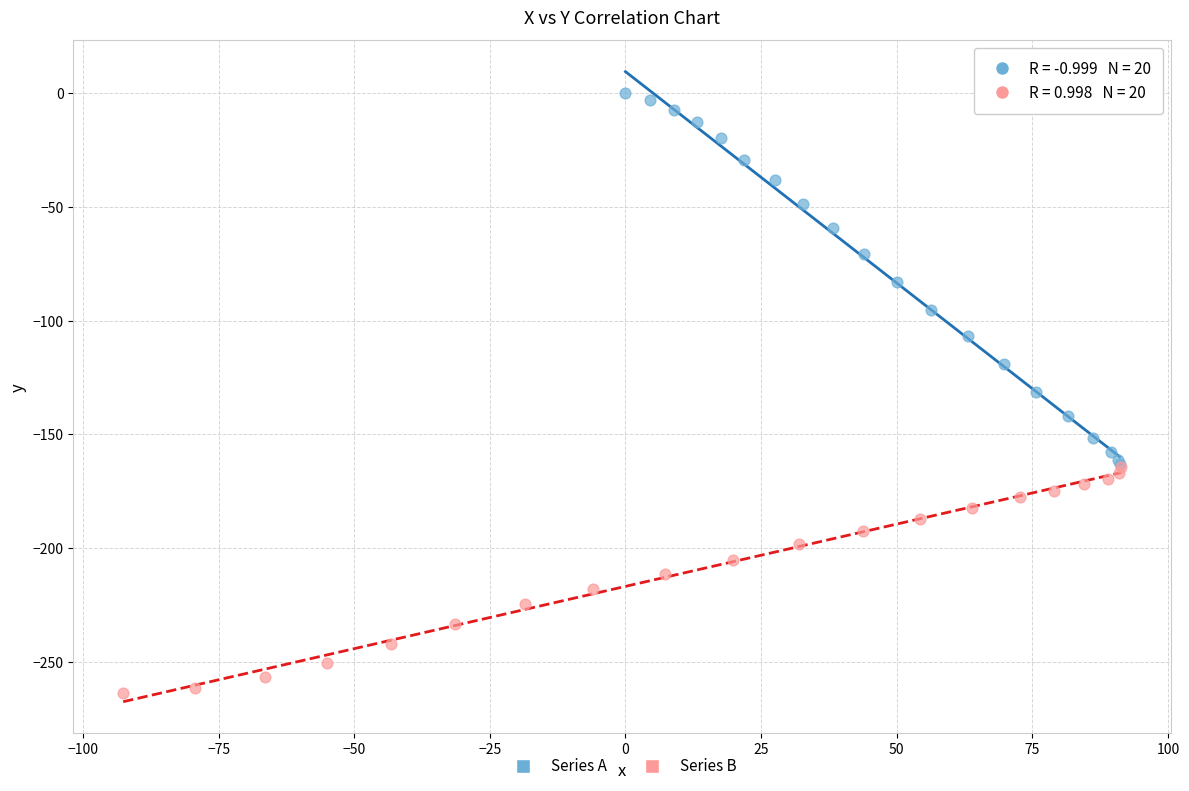

What are all the series names shown in the legend?

Series A, Series B